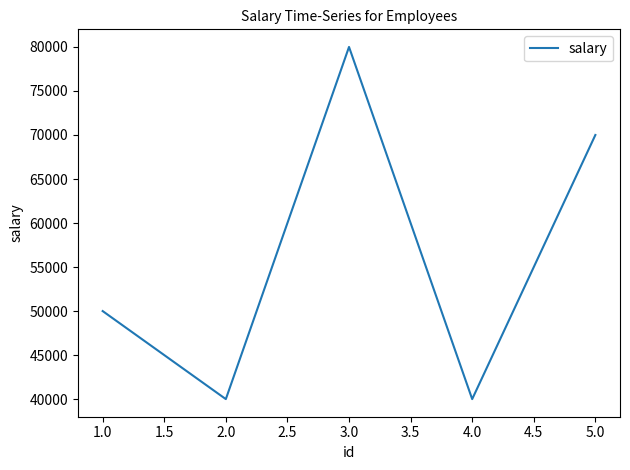

Does the chart display data point markers on the line(s)?

No